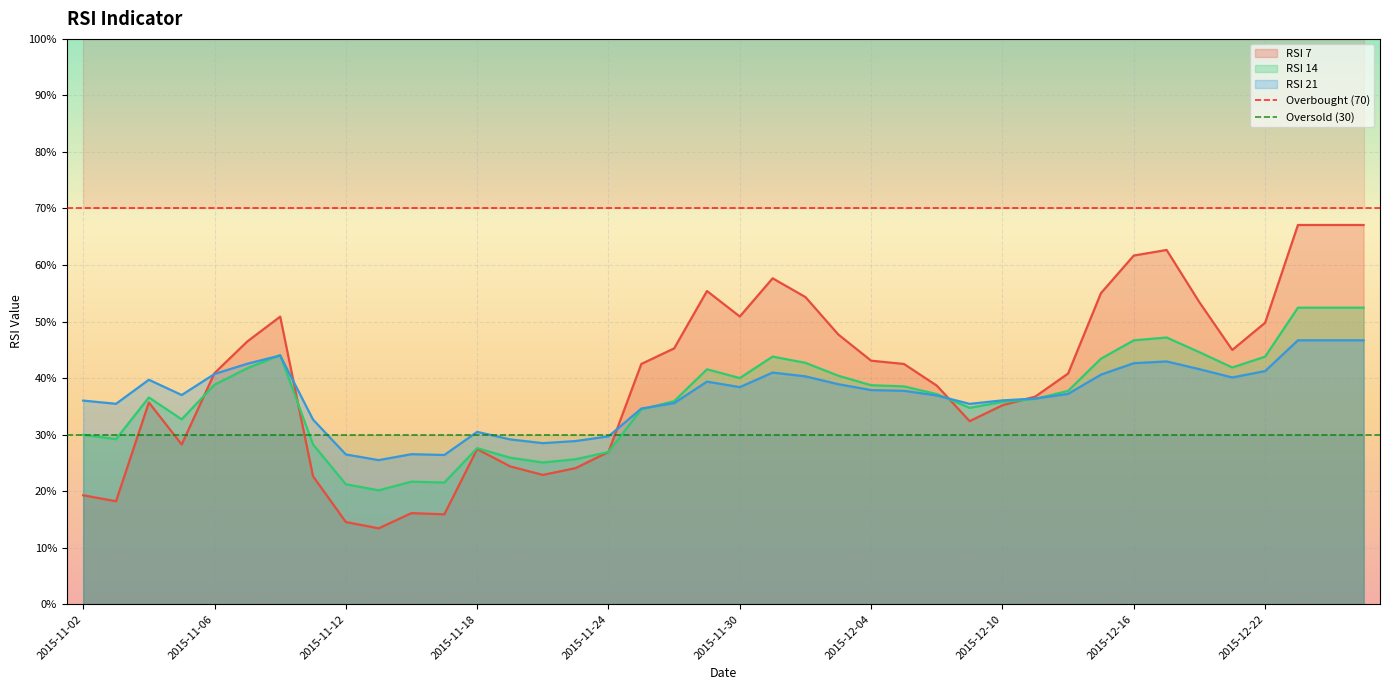

True or false: RSI 7 has a value of 55.0 at 2015-12-15.

True